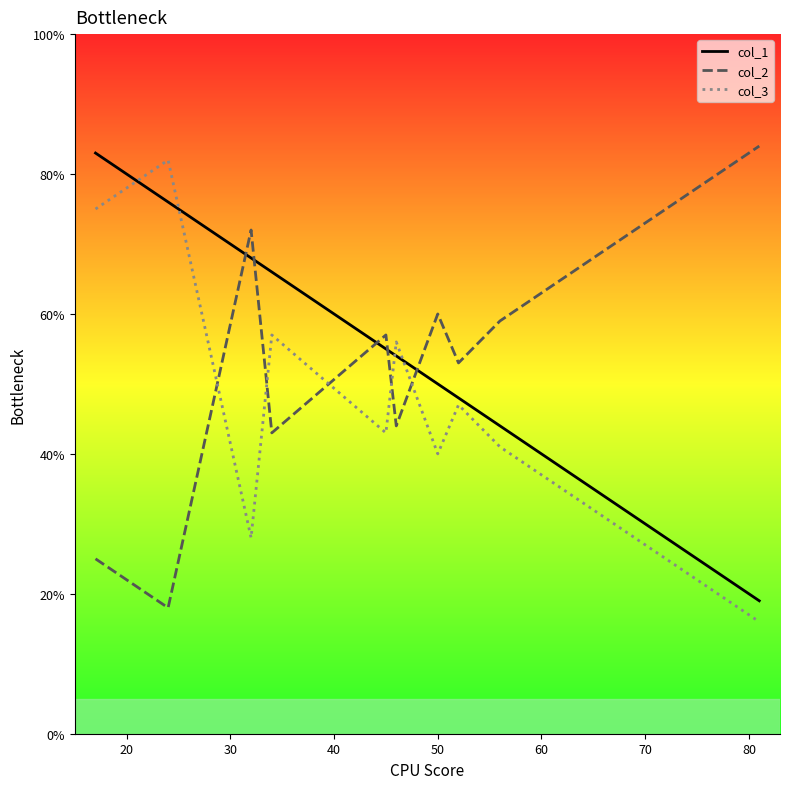

After their last crossing, which series has the higher values: col_1 or col_3?

col_1